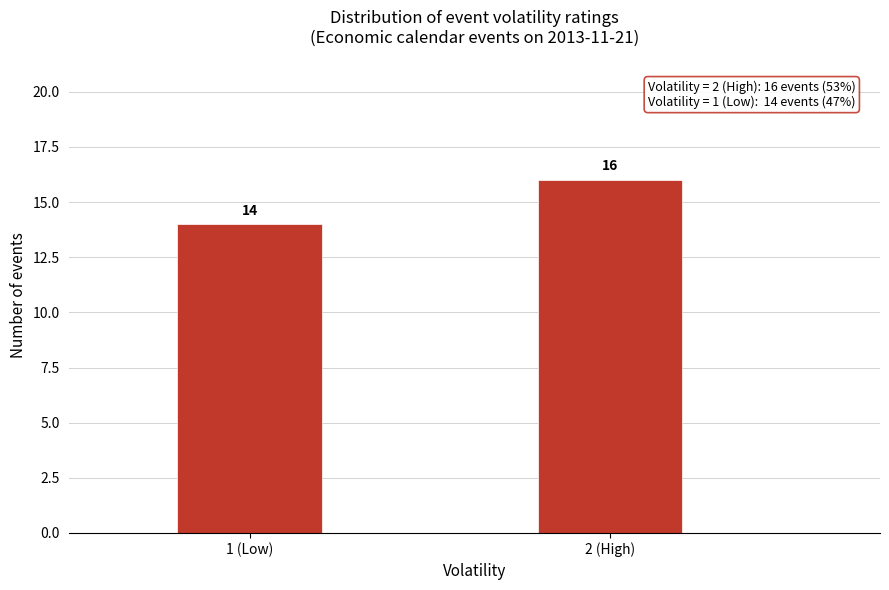

Reading left to right, extract all data points from this chart.

14	16